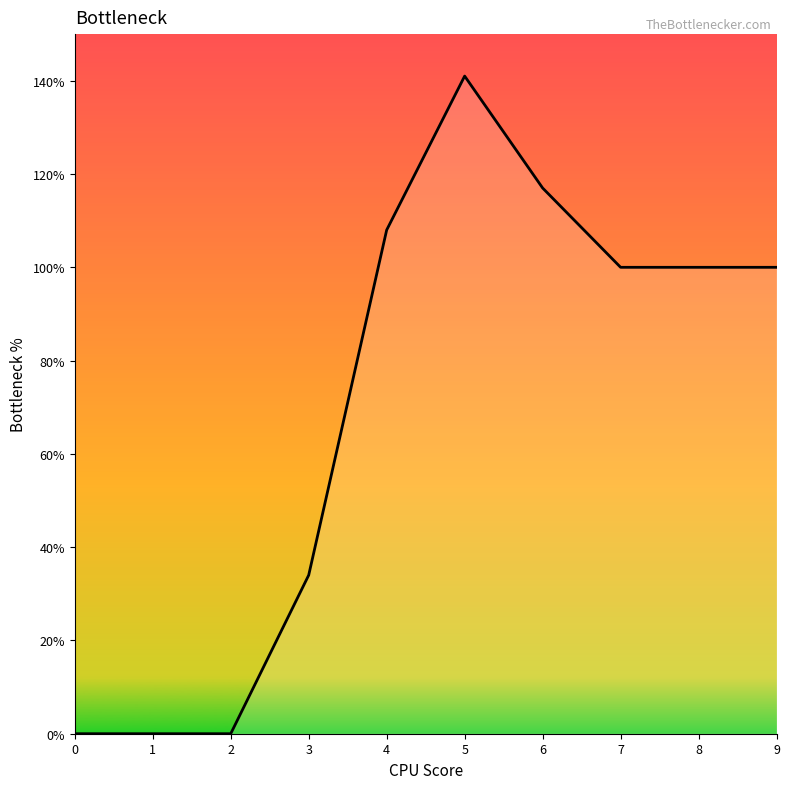

True or false: there are more than 0 points higher than both neighbors.

True